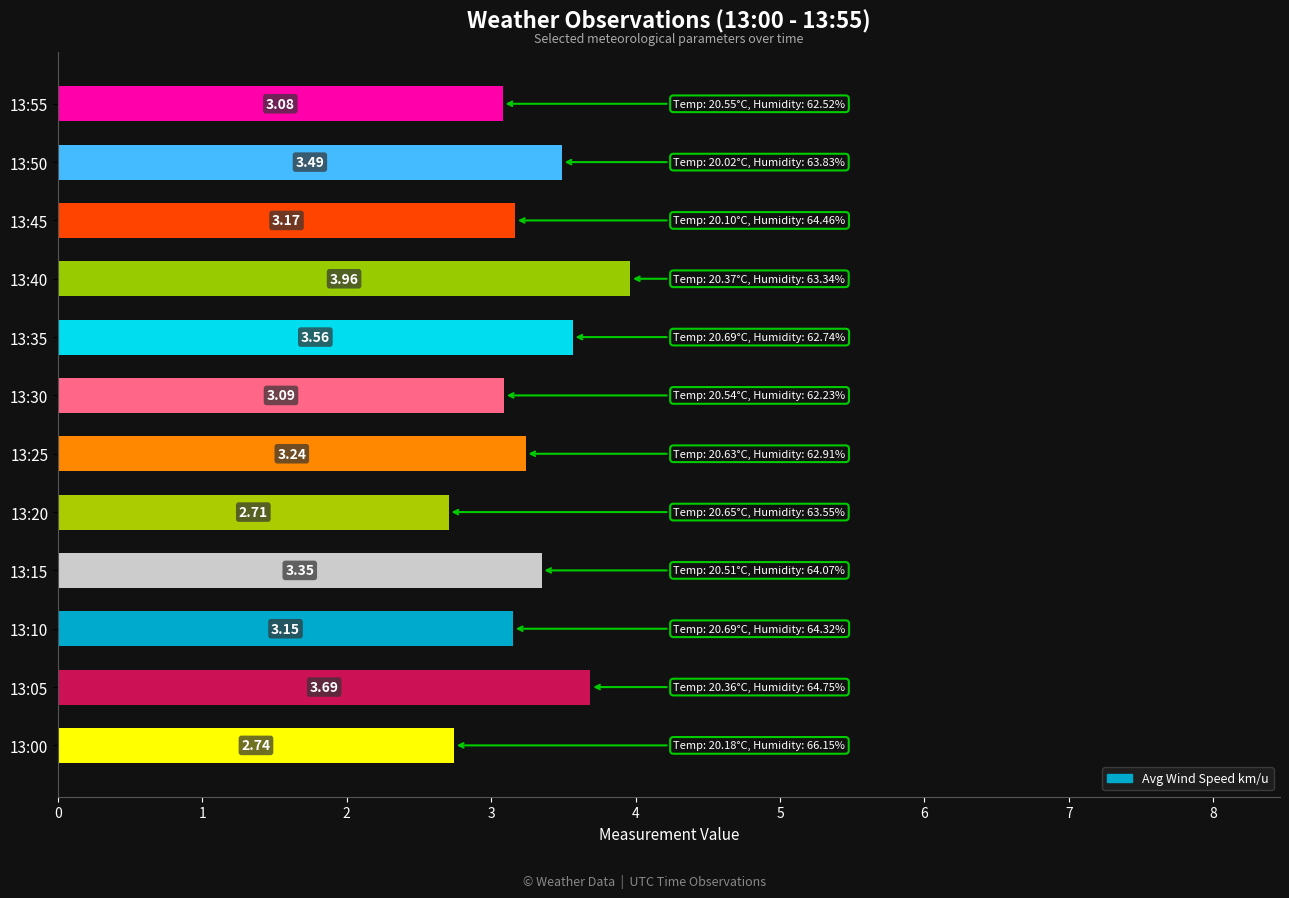

How many data points are above 3?

10